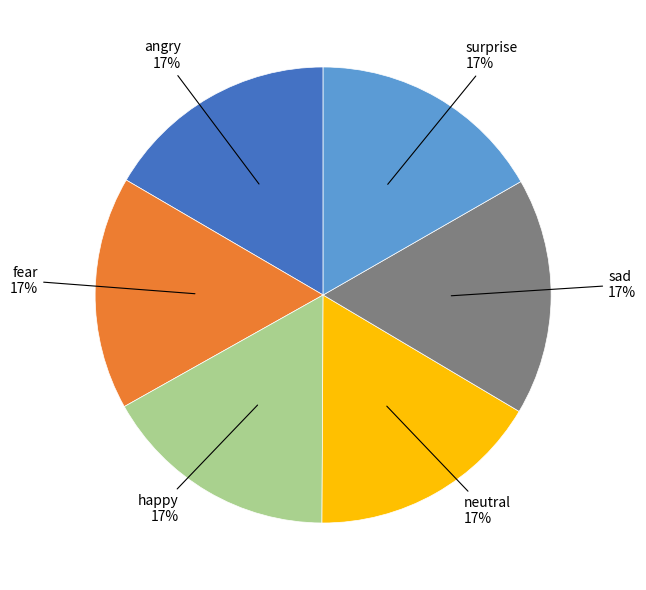

Does any single category account for the majority?

No